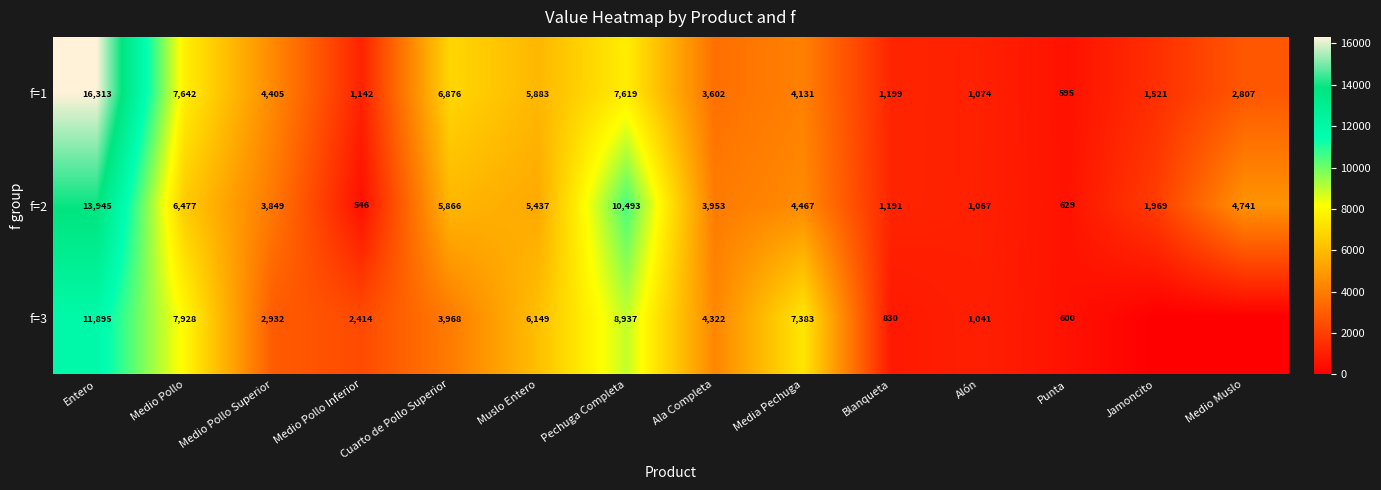

What is the sum of the f=3 values at Blanqueta and Ala Completa?

5152